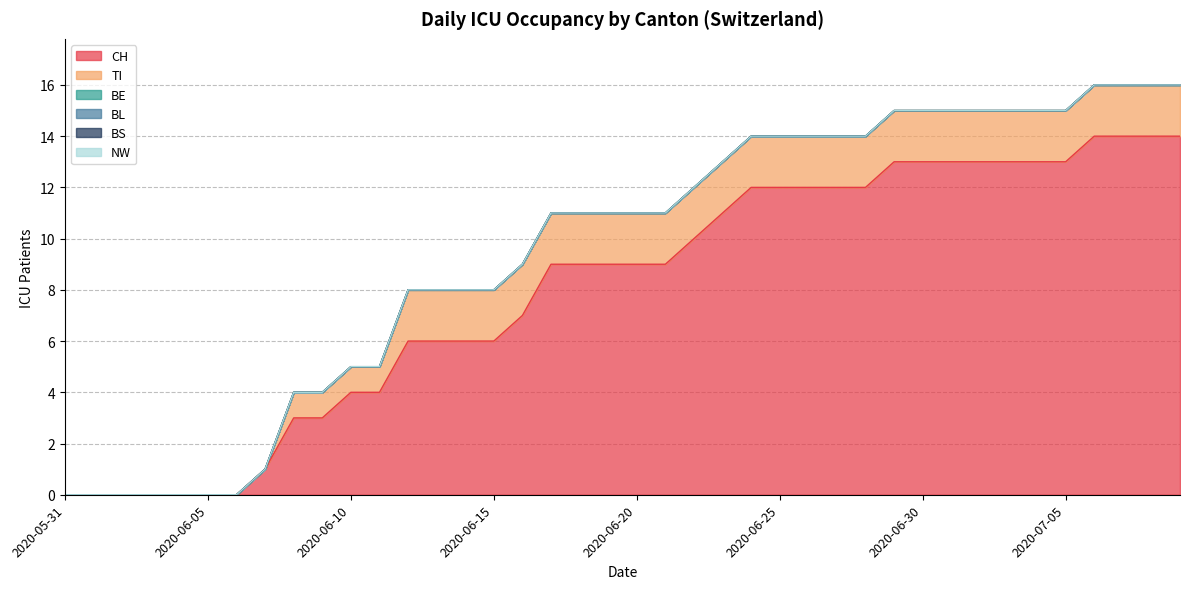

True or false: CH has more than 2 interior local peaks.

False